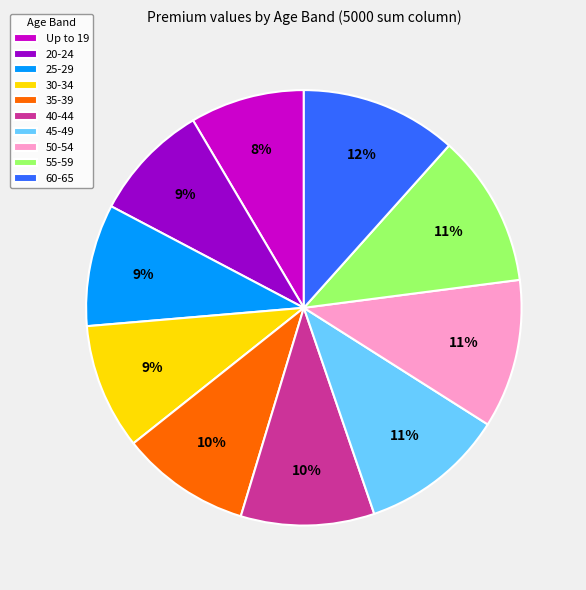

To the nearest percent, what is the combined percentage of 35-39 and 50-54?

21%